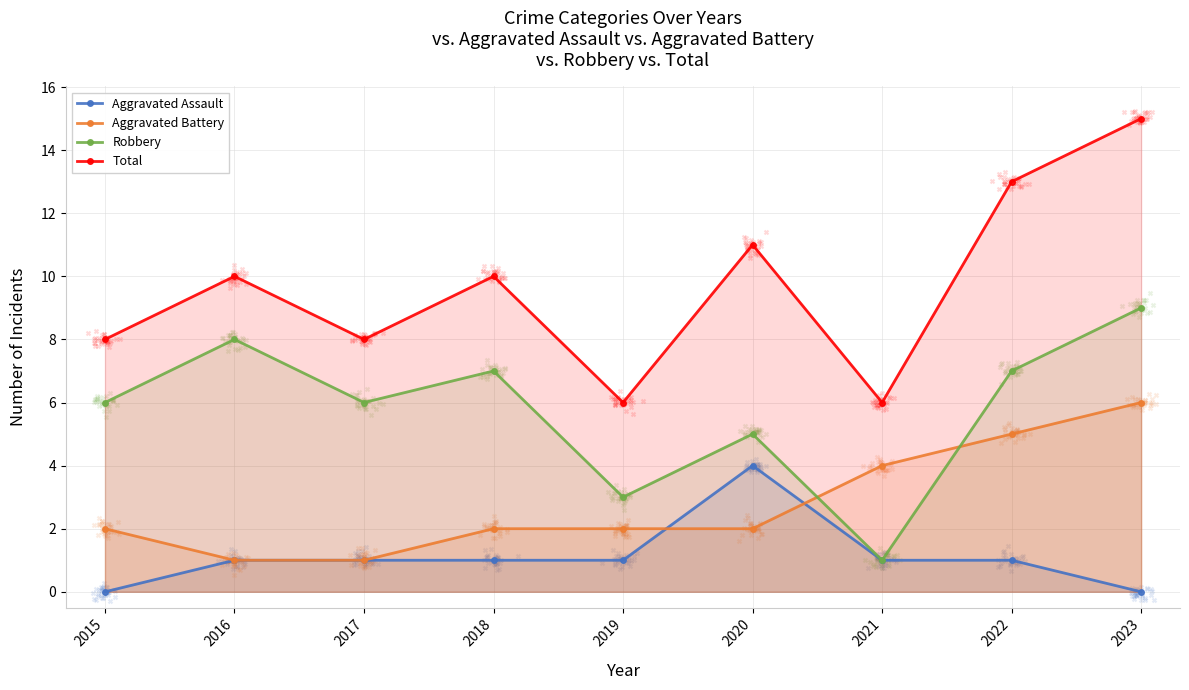

Is the value of Aggravated Assault at 2016 greater than the value of Total at 2018?

No